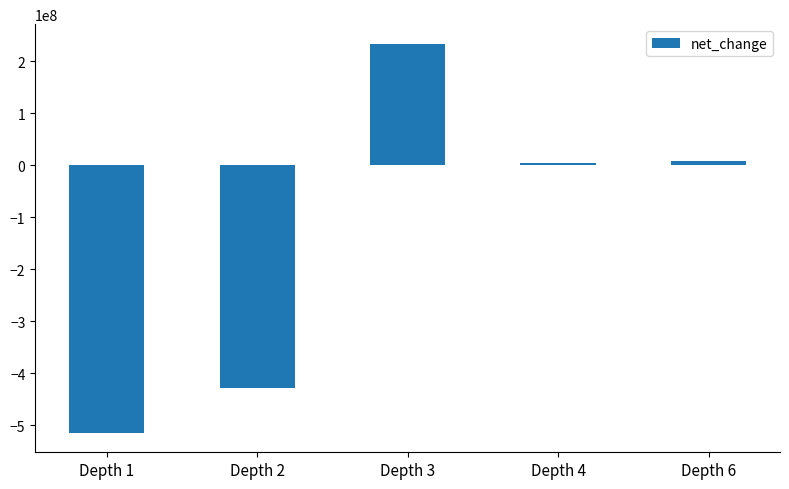

What is the value of the 2nd bar from the left?

-429498000